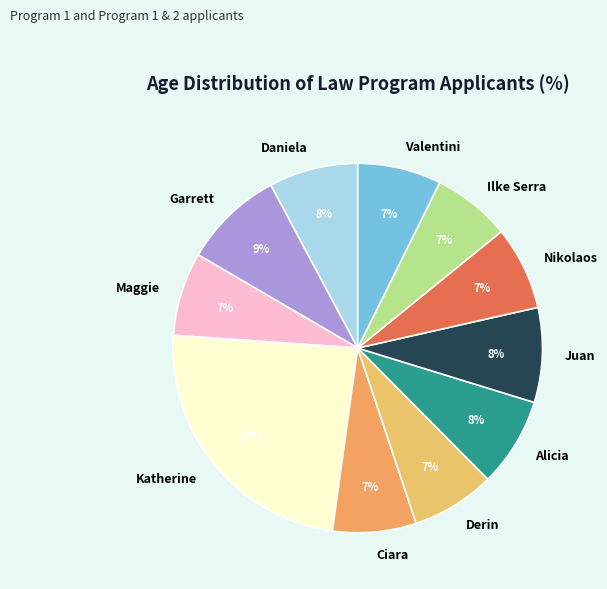

What is the largest slice in the pie chart?

Katherine